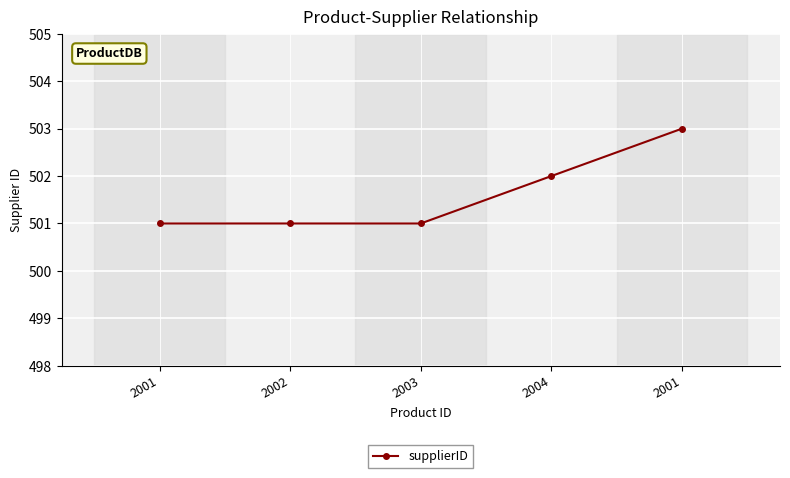

Approximately how many times larger is the value at 2004 compared to 2002?

1.0